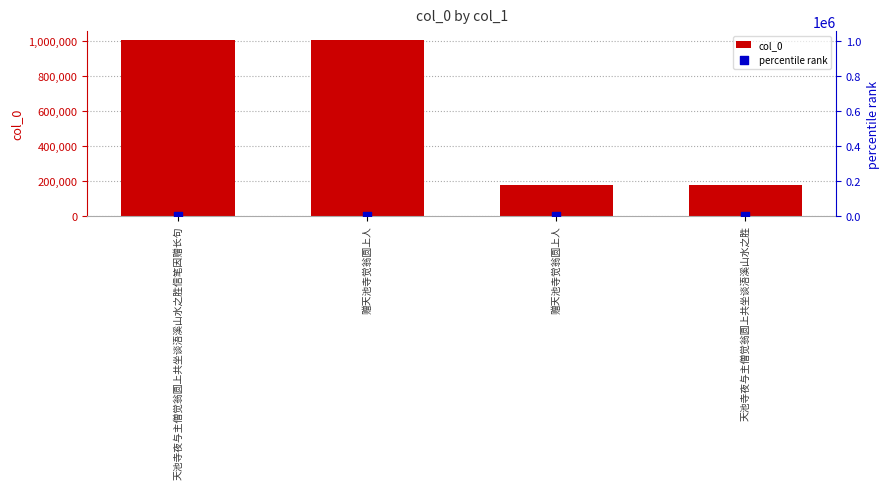

At how many categories does at least one series exceed 498332?

2